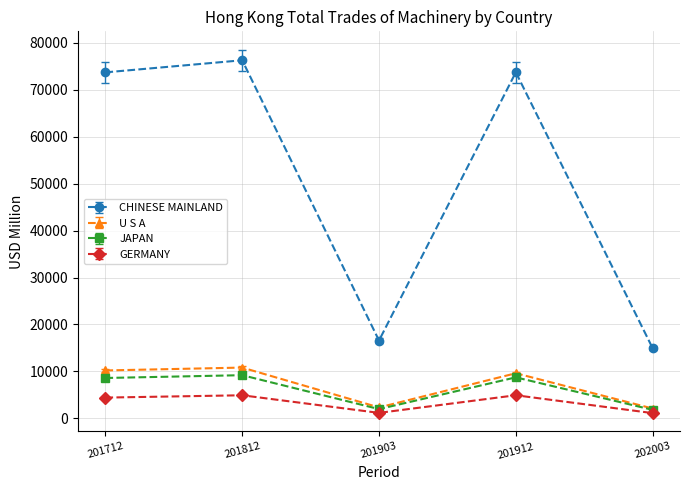

Which series changed the most between 201812 and 201912?

CHINESE MAINLAND